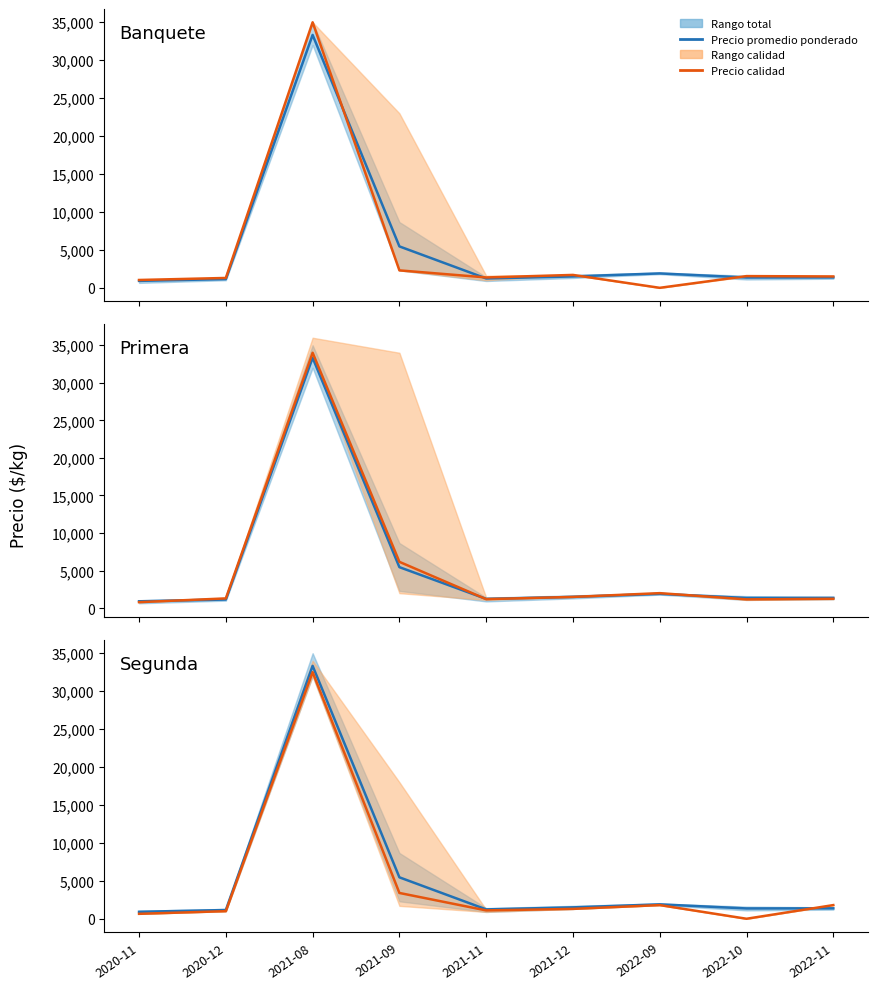

Rank the categories by Precio calidad value from highest to lowest.

2021-08, 2021-09, 2022-09, 2022-11, 2021-12, 2021-11, 2020-12, 2020-11, 2022-10